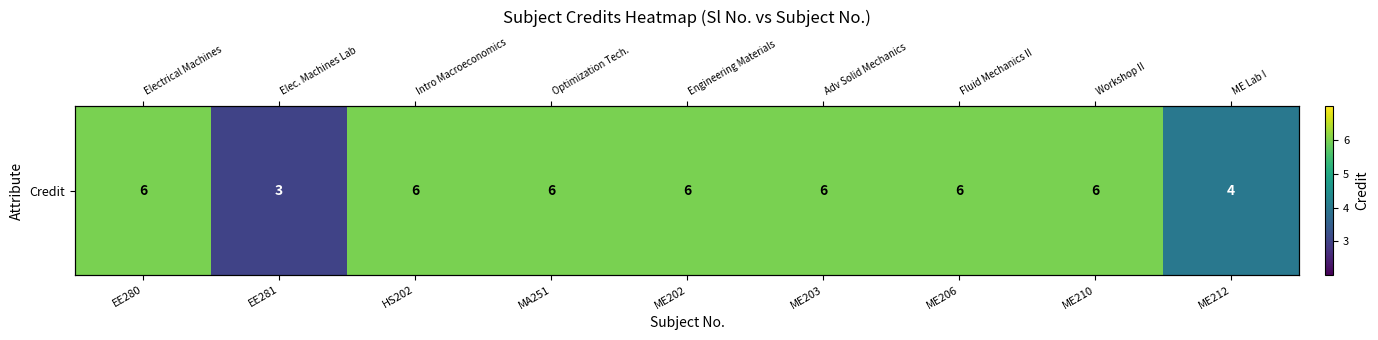

Reading left to right, transcribe all the data shown in this chart.

6	3	6	6	6	6	6	6	4